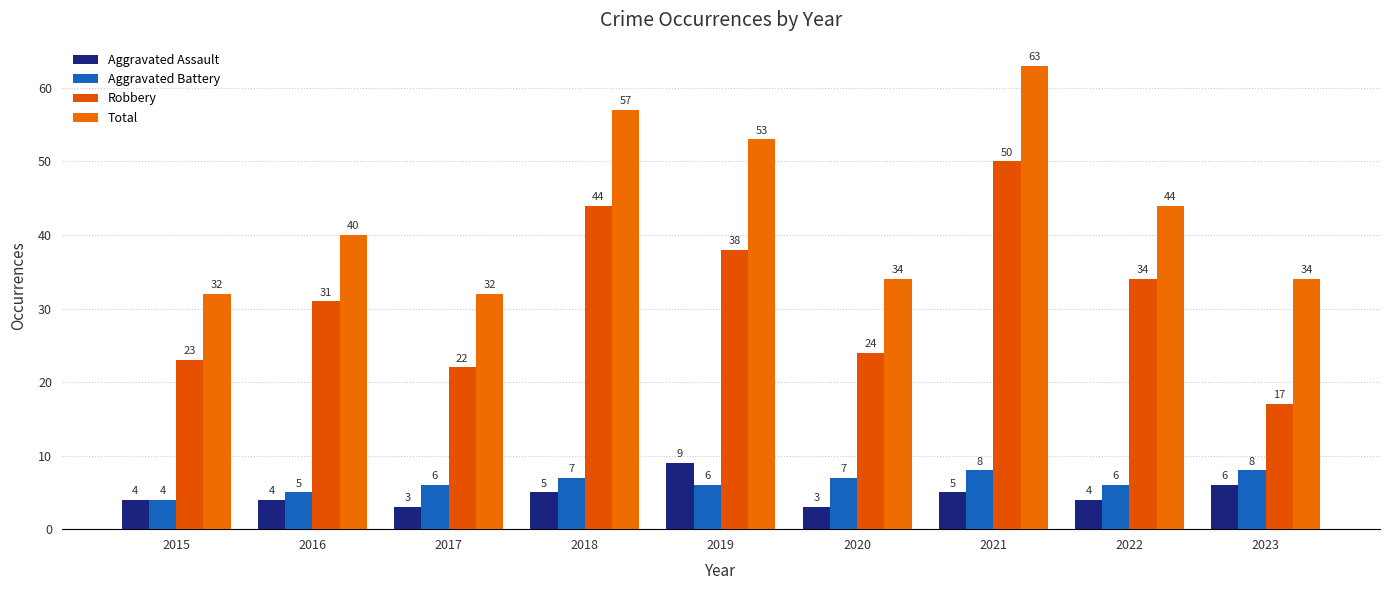

What is the difference between the maximum and minimum values in the Aggravated Battery series?

4